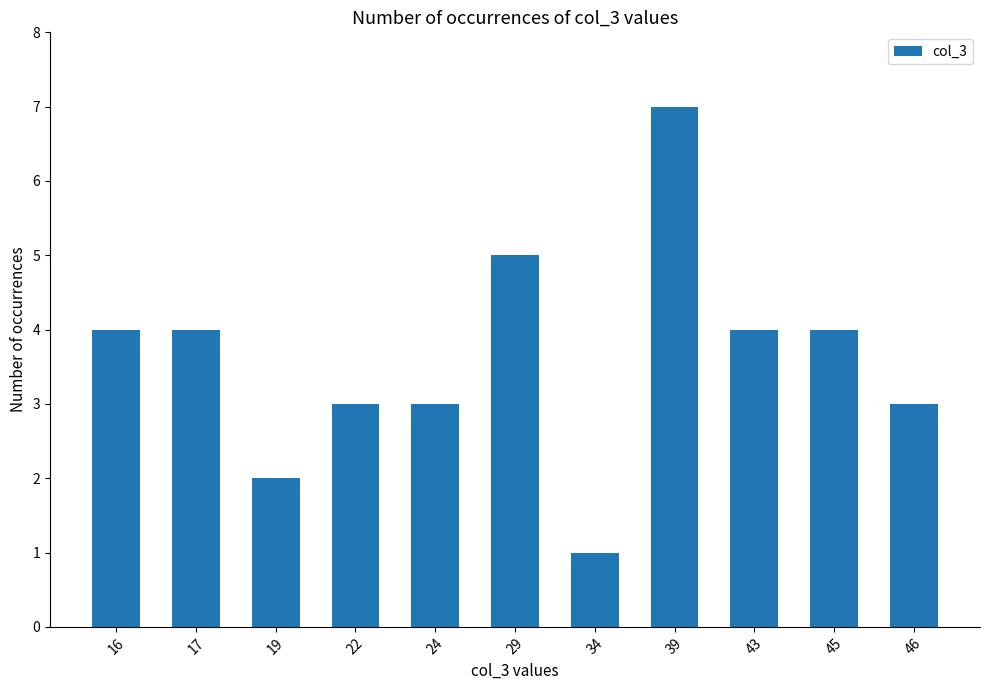

Reading right to left, what are all the values shown in this chart?

46=3	45=4	43=4	39=7	34=1	29=5	24=3	22=3	19=2	17=4	16=4